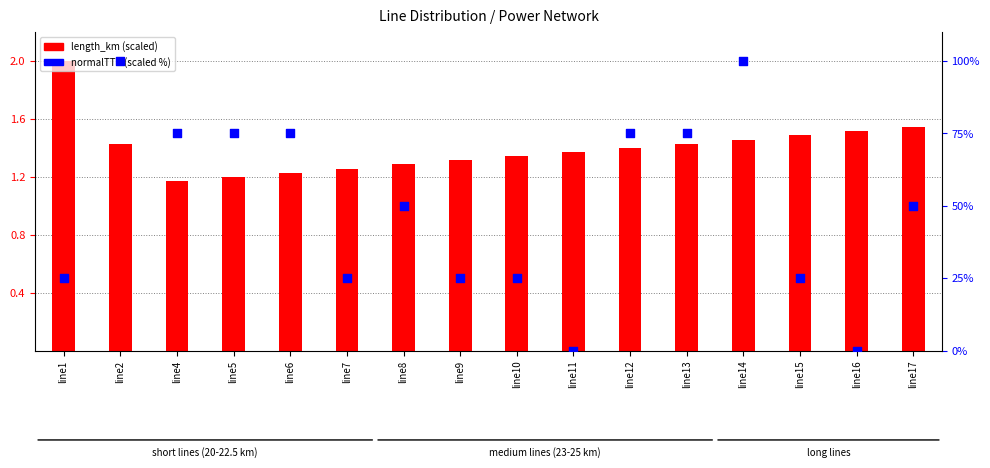

Which series has the widest spread of Y values?

normalTTR